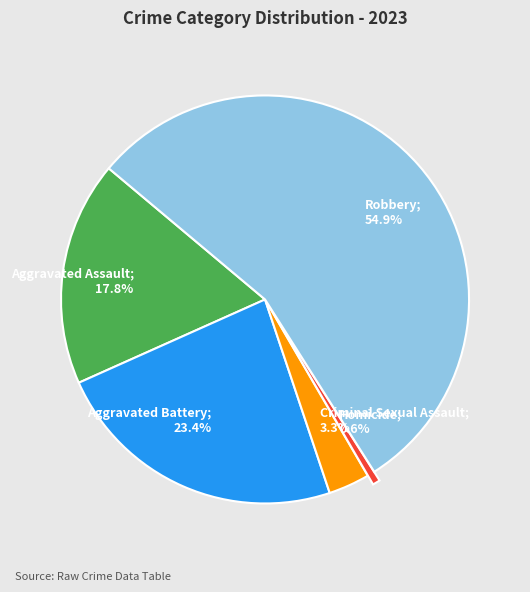

Is there any slice that represents more than half of the pie?

Yes